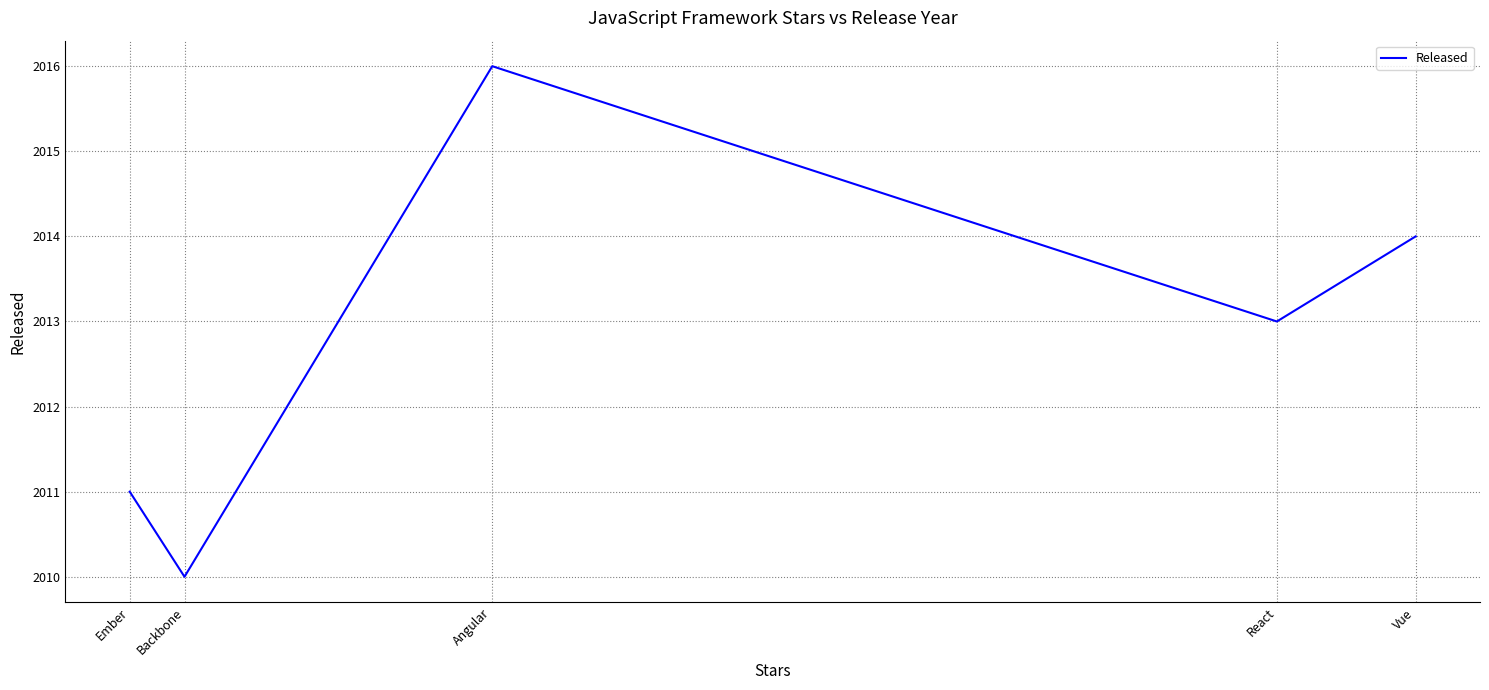

Reading left to right, list all the values displayed in this chart.

2011	2010	2016	2013	2014